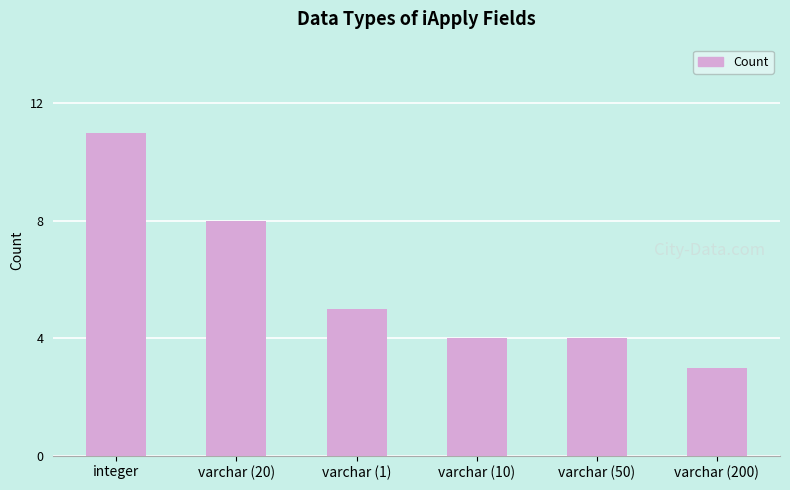

How many bars are there in total?

6